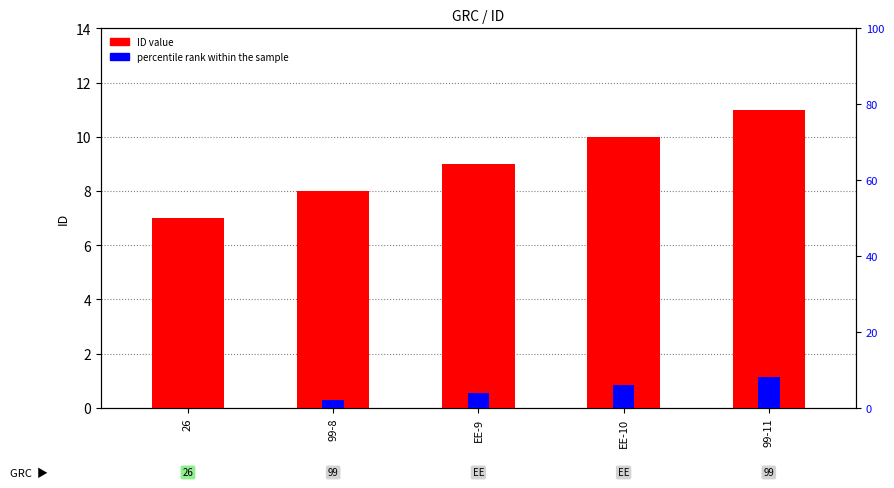

The ID series shows 10 at EE-10. True or false?

True